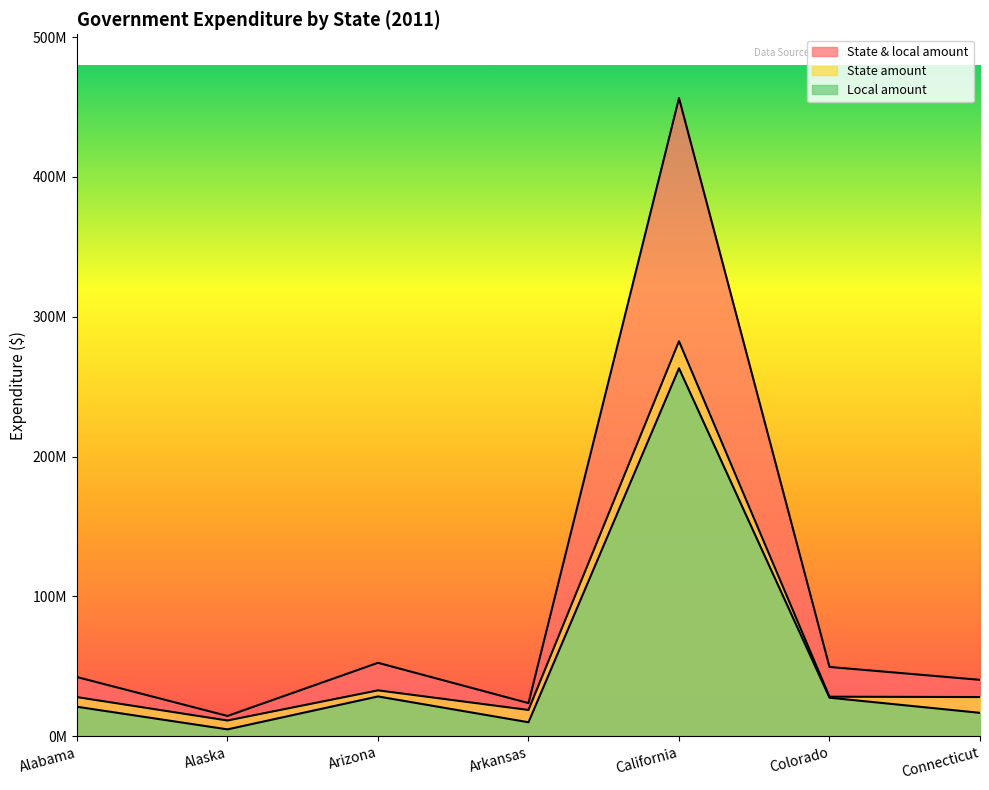

In Local amount, how many points are higher than both neighbors (excluding endpoints)?

2